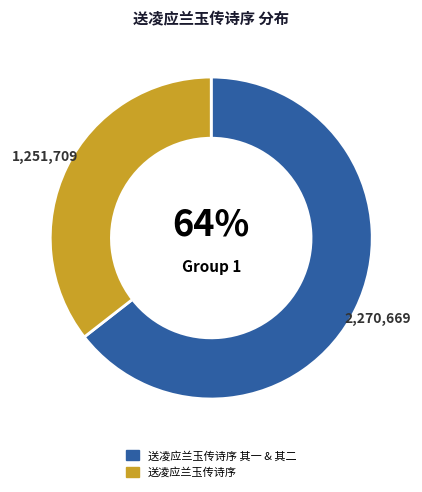

Is there a majority slice in this chart?

Yes